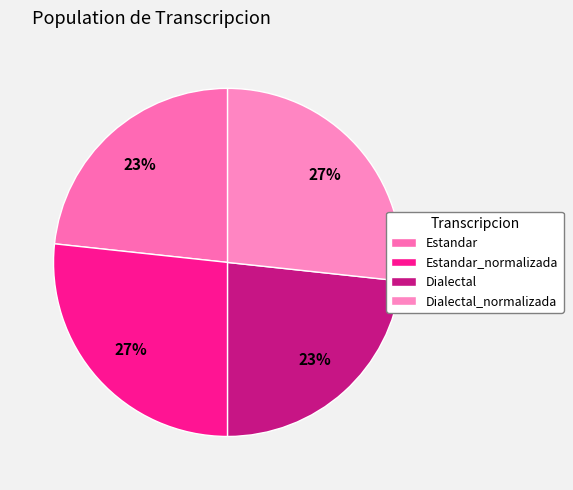

Which slice is the smallest?

Estandar